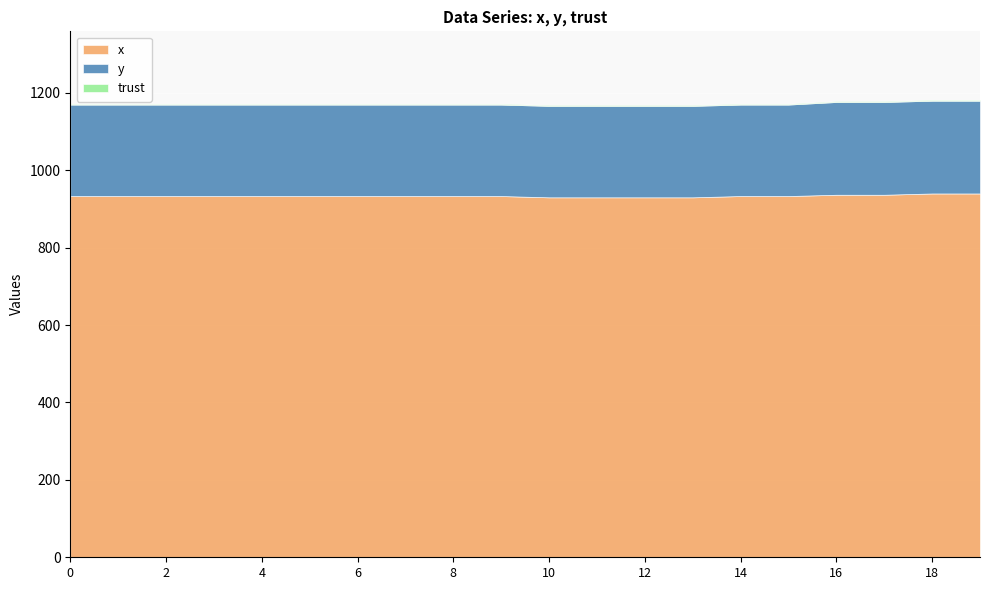

What is the highest value of the x series?

940.0